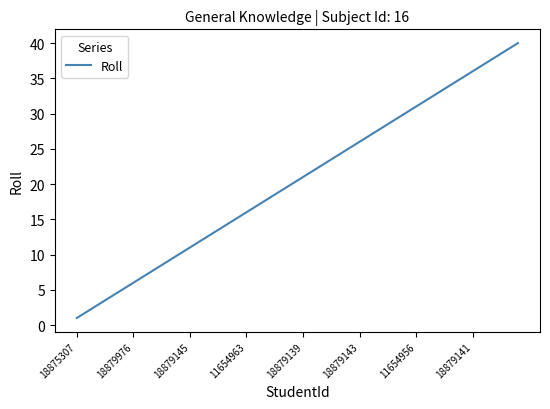

What is the maximum value shown in the chart?

40